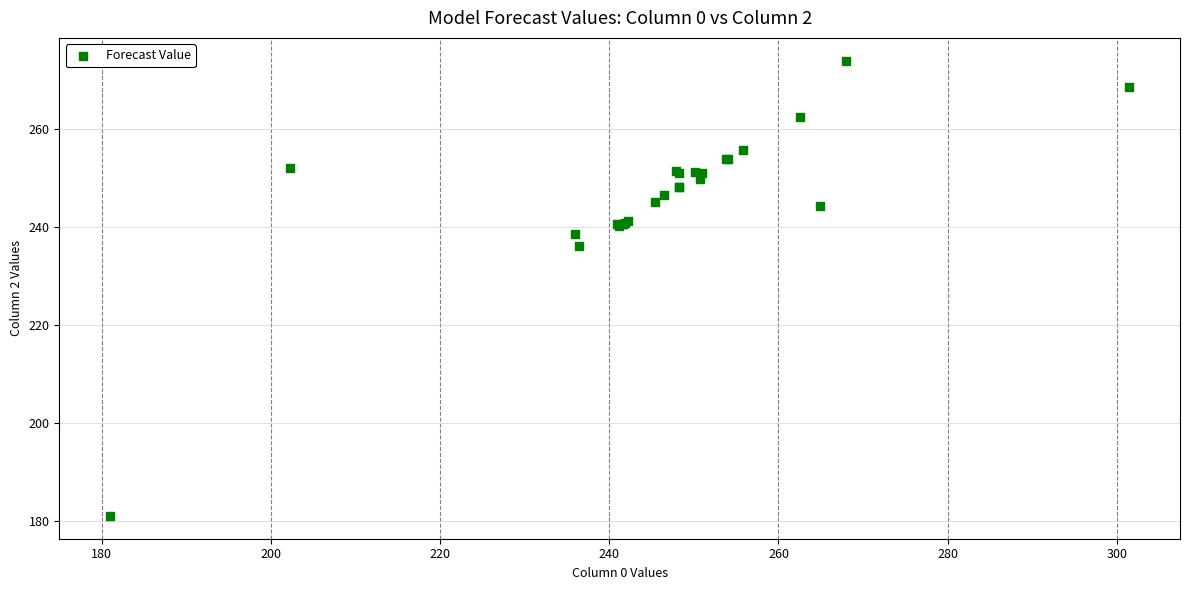

What Y value in the scatter plot is closest to 227?

236.2